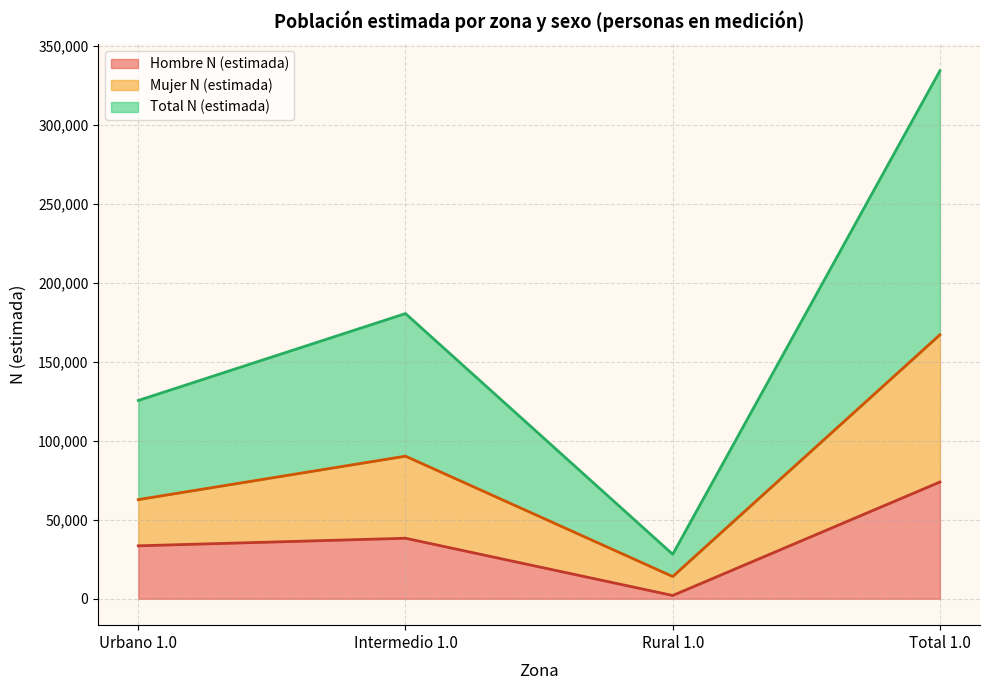

Between Intermedio 1.0 and Total 1.0, which series saw the biggest shift?

Total N (estimada)